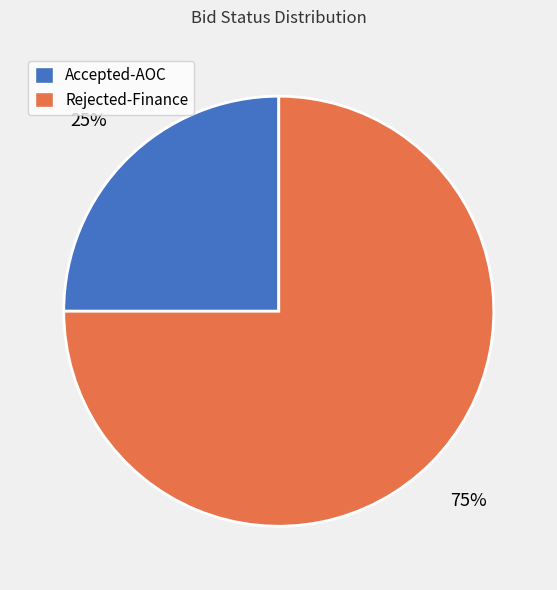

Combined, do Accepted-AOC and Rejected-Finance account for over 50%?

Yes